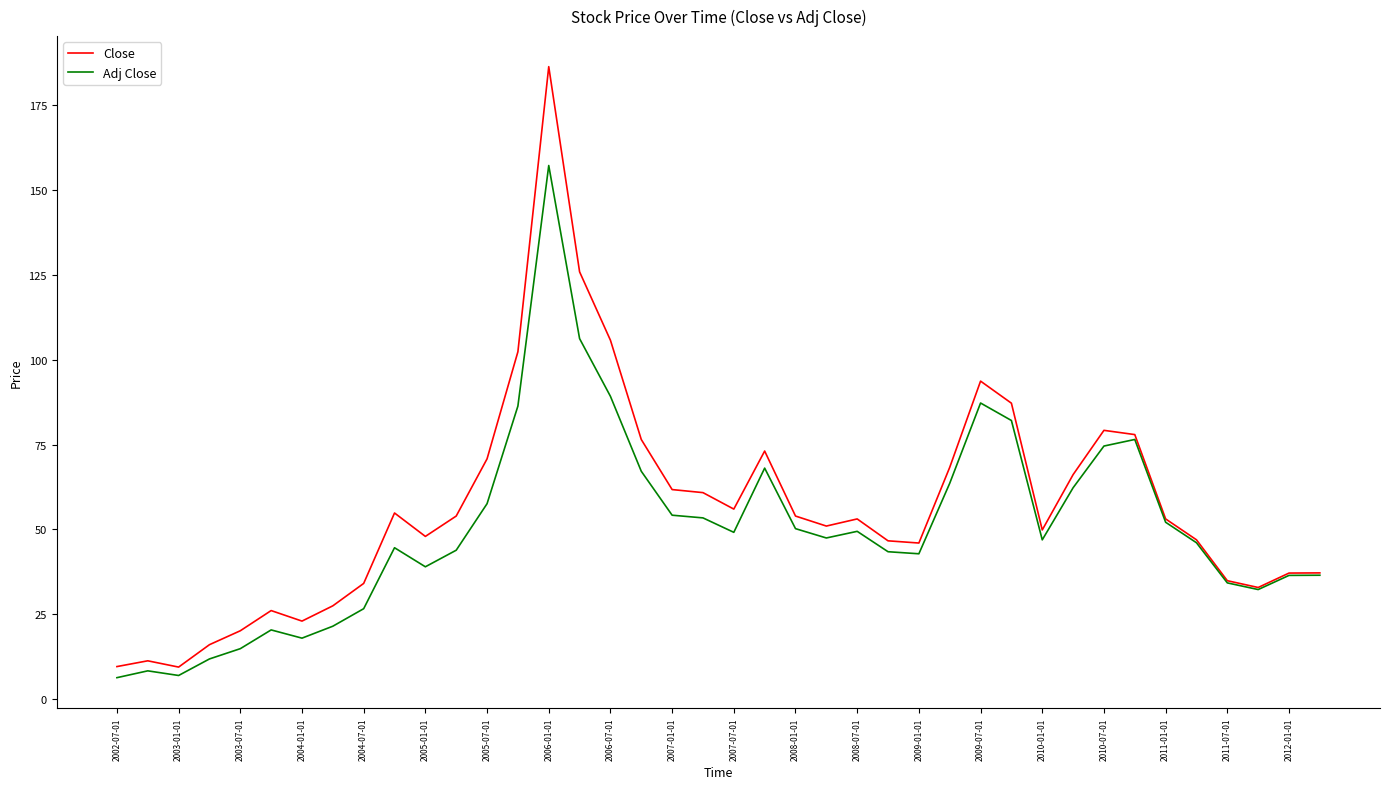

Which series has the widest spread of values?

Close